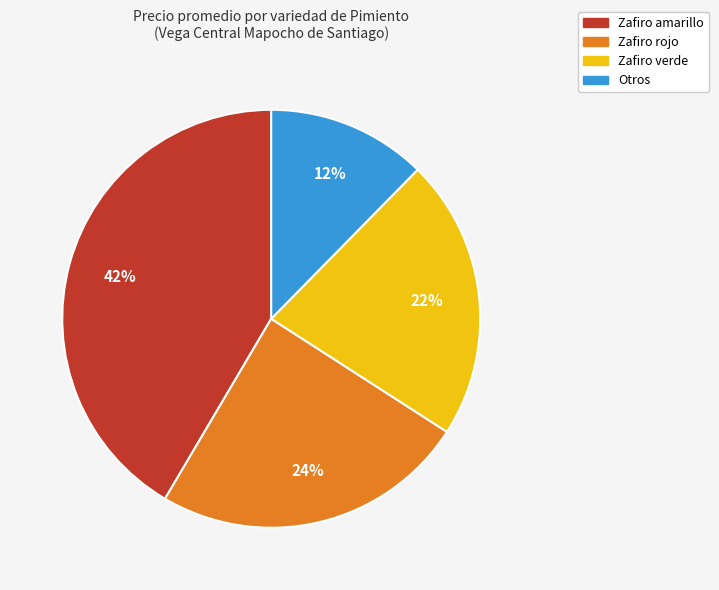

To the nearest percent, what is the average slice percentage?

25%